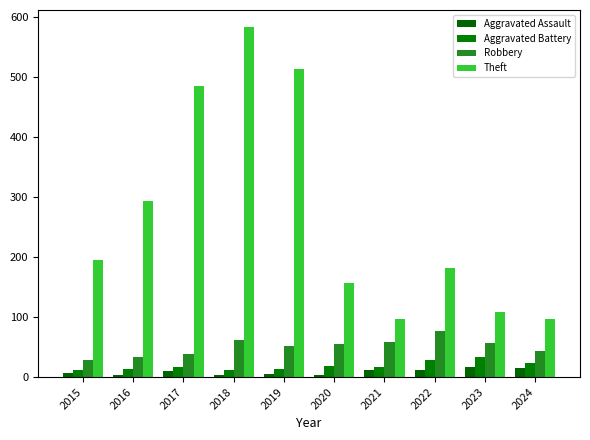

Where is Aggravated Assault nearest to the value 10?

2017